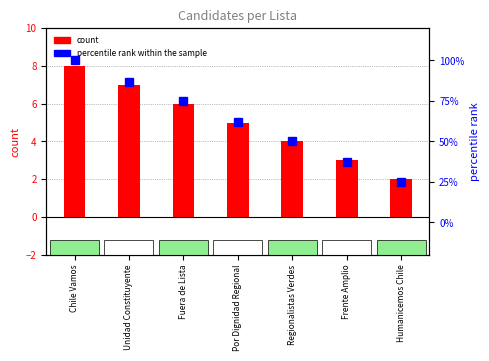

Is it true that count equals 4 at Regionalistas Verdes?

True